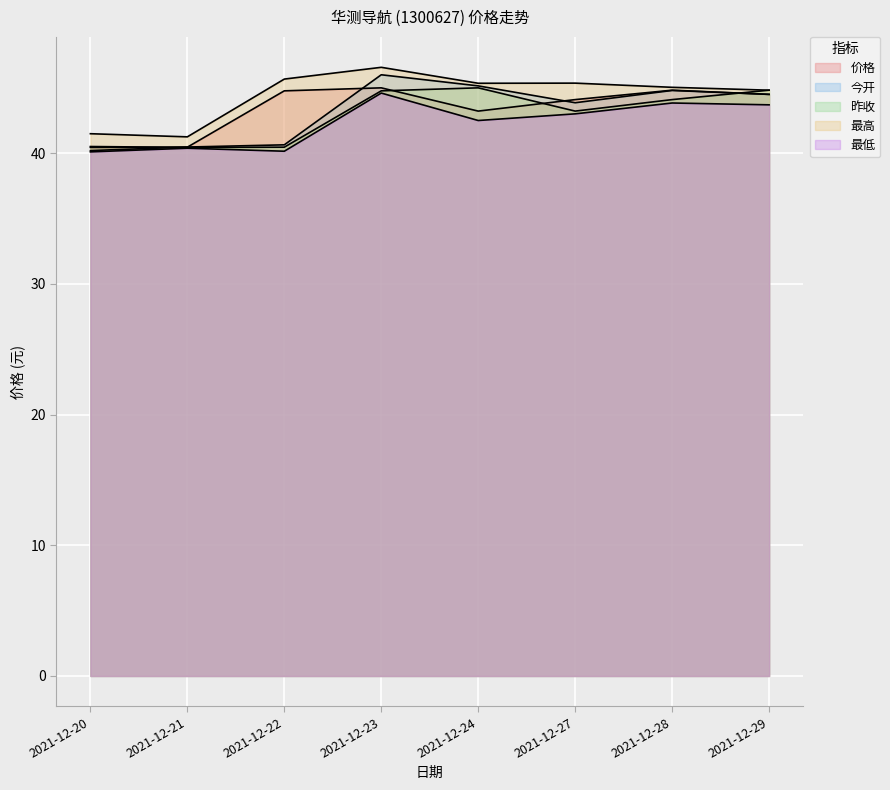

Which series has the largest total across all categories?

最高